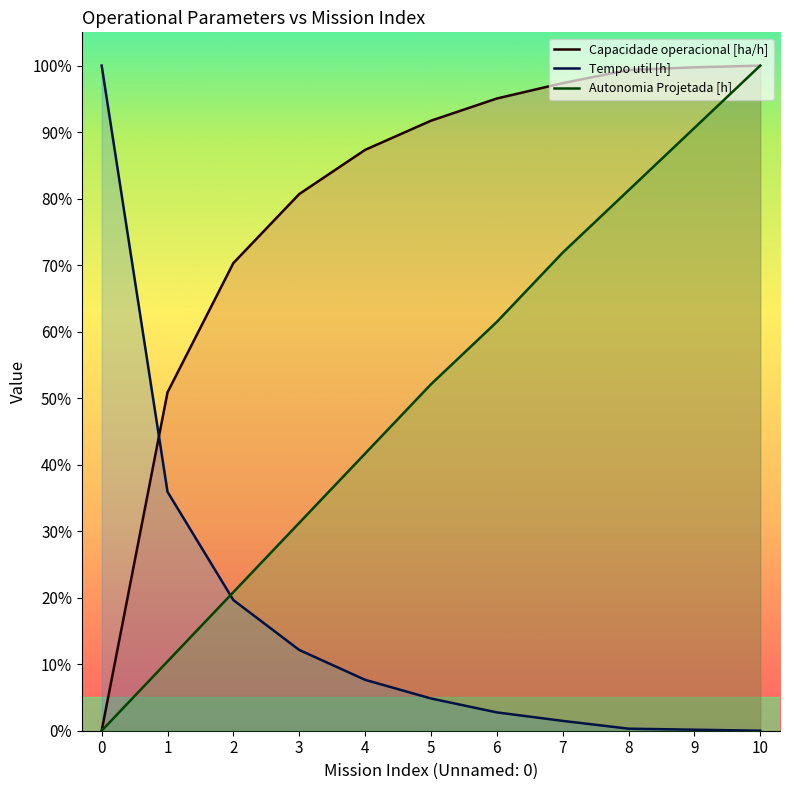

What is the total value across all series at 5?

1.5